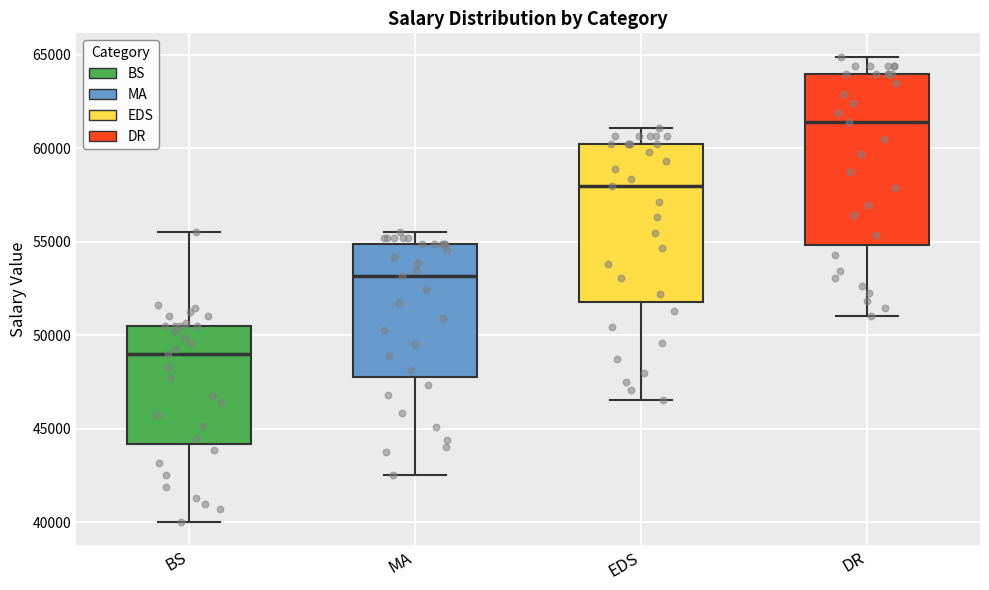

Where does the lower whisker of the box for MA end on the y-axis? The values are not printed on the chart, so give them approximately, as read against the axis.

42500